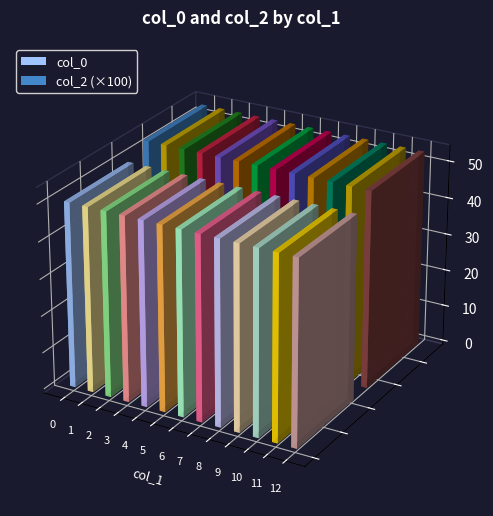

Reading left to right, list all the values displayed in this chart.

col_0: 0=50.0	1=50.0	2=50.0	3=50.0	4=50.0	5=50.0	6=50.0	7=50.0	8=50.0	9=50.0	10=50.0	11=50.0	12=50.0
col_2: 0=0.5	1=0.5	2=0.5	3=0.5	4=0.5	5=0.5	6=0.5	7=0.5	8=0.5	9=0.5	10=0.5	11=0.5	12=0.5